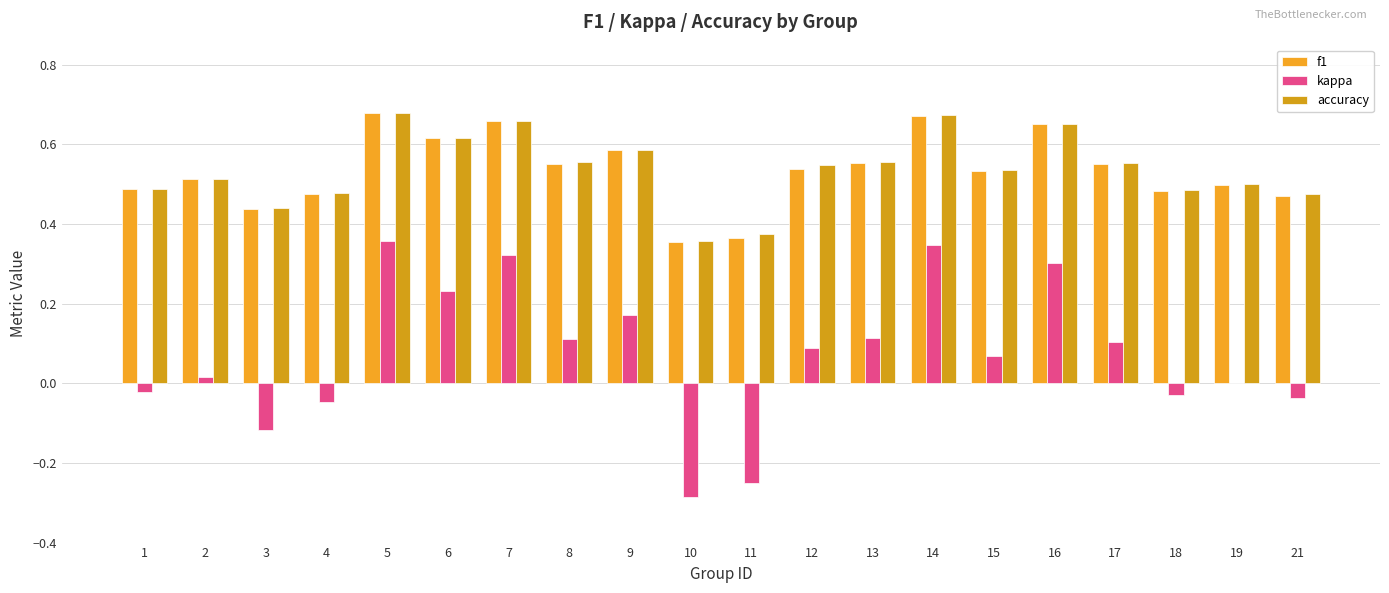

True or false: kappa has a value of 0.1 at 13.

True